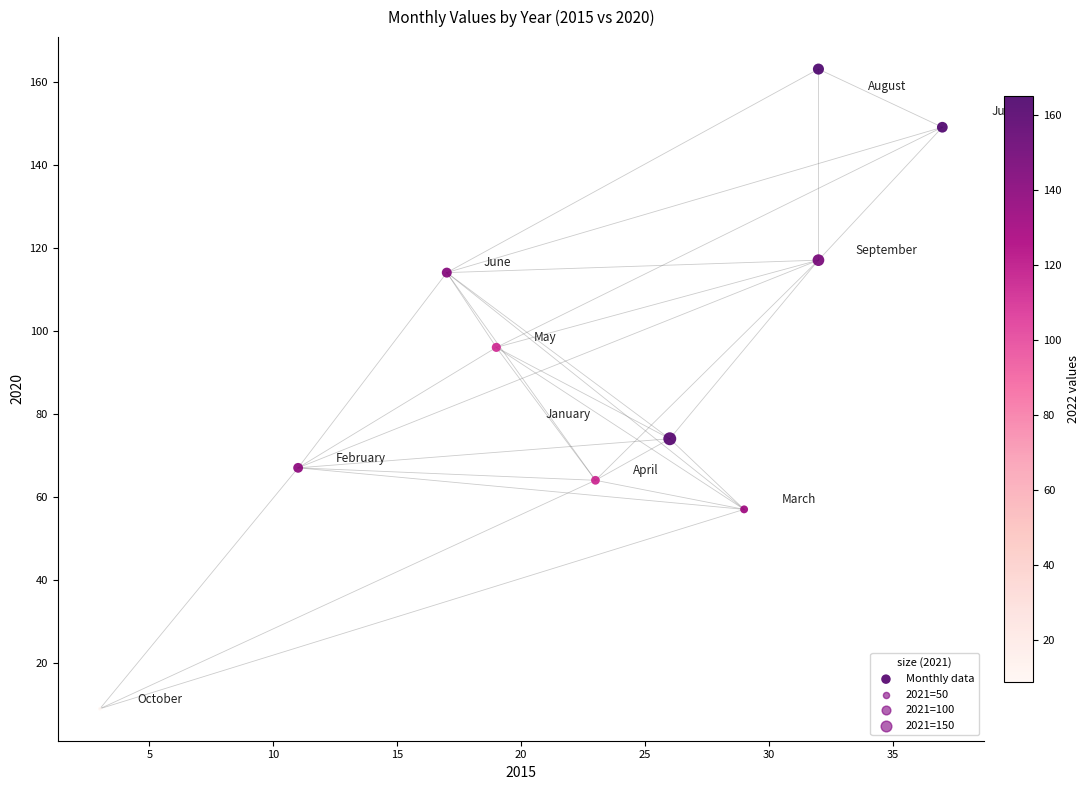

What is the range of Y values (max minus min)?

154